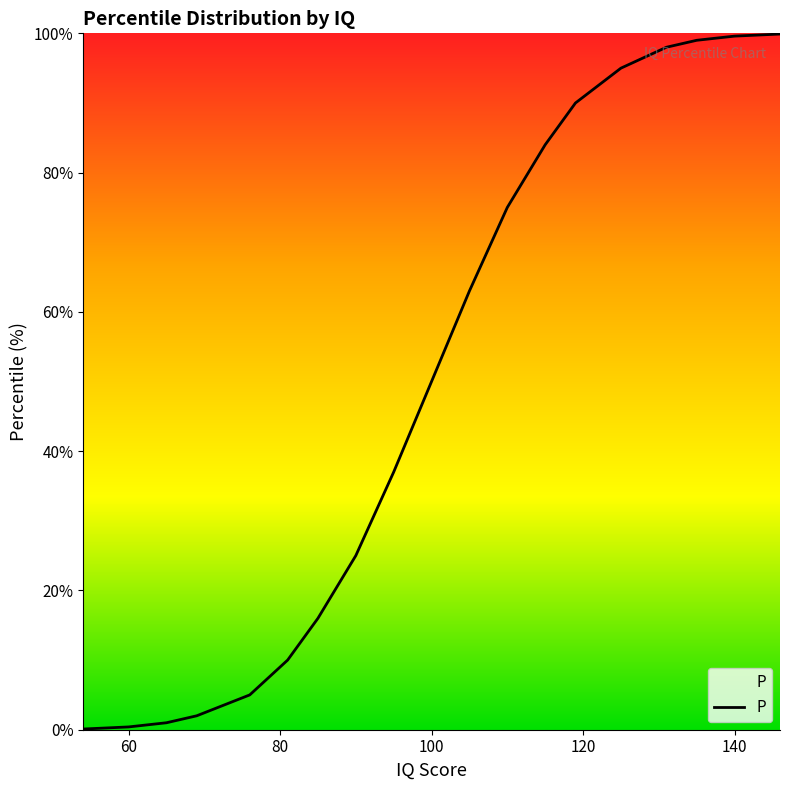

What is the average value?

50.0